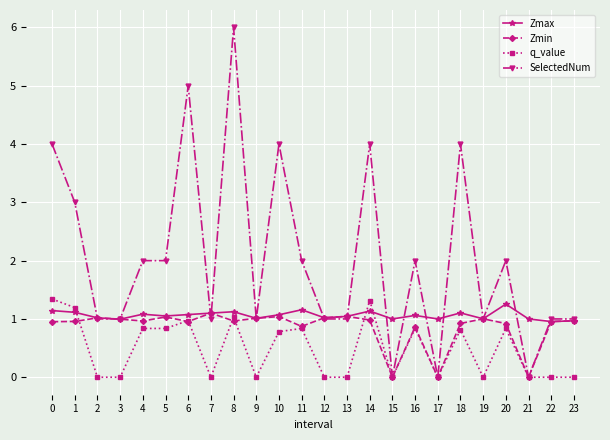

Which category has the highest value across all series?

8